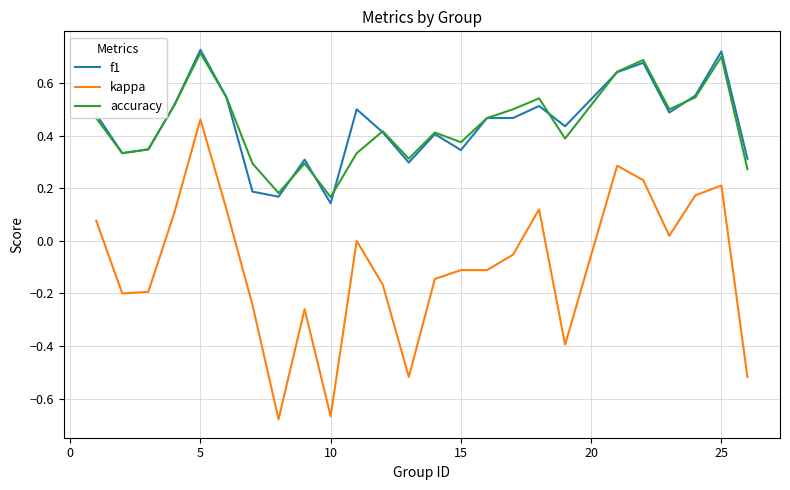

True or false: kappa and accuracy intersect in this chart.

False